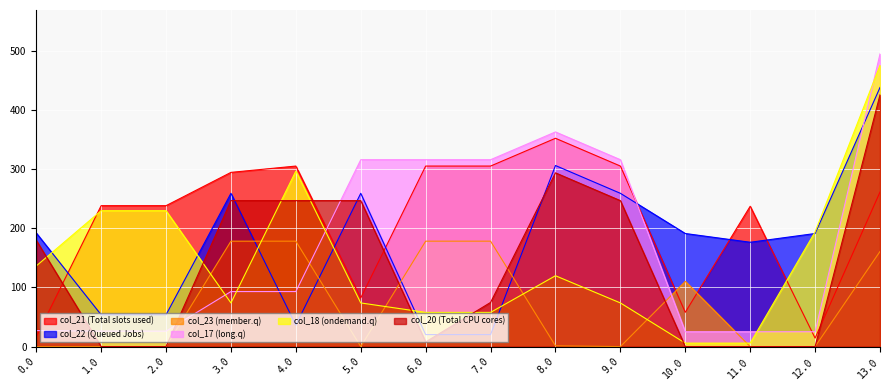

Which series has the largest total across all categories?

col_21 (Total slots used)